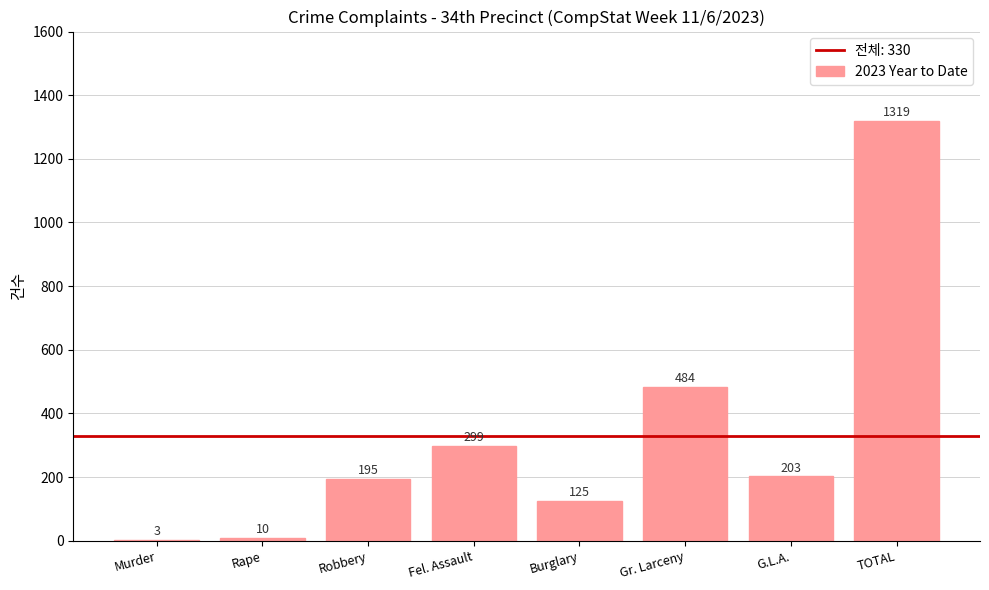

Which has a higher value, TOTAL or Burglary?

TOTAL